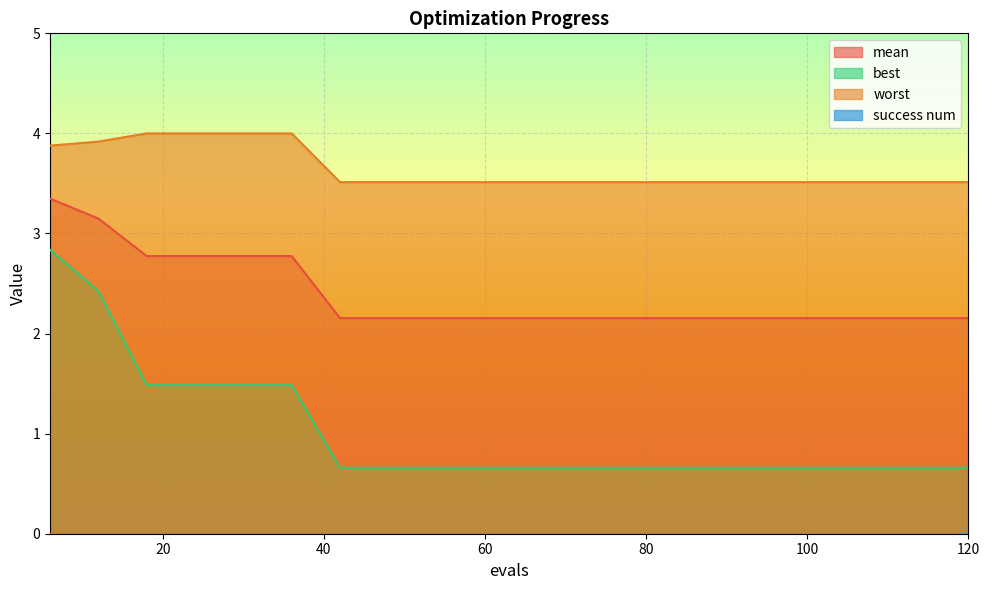

What value does the best series have at 120?

0.7